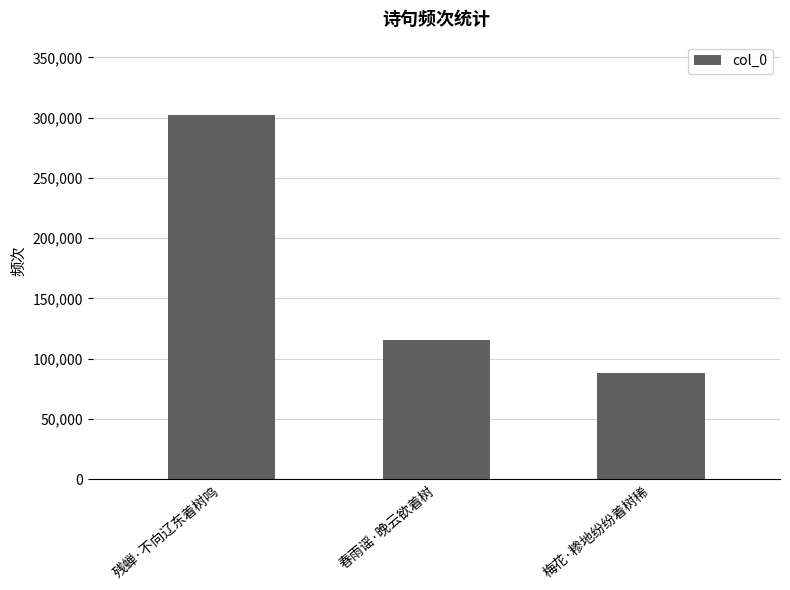

Count the values in the range 87888 to 302553.

3